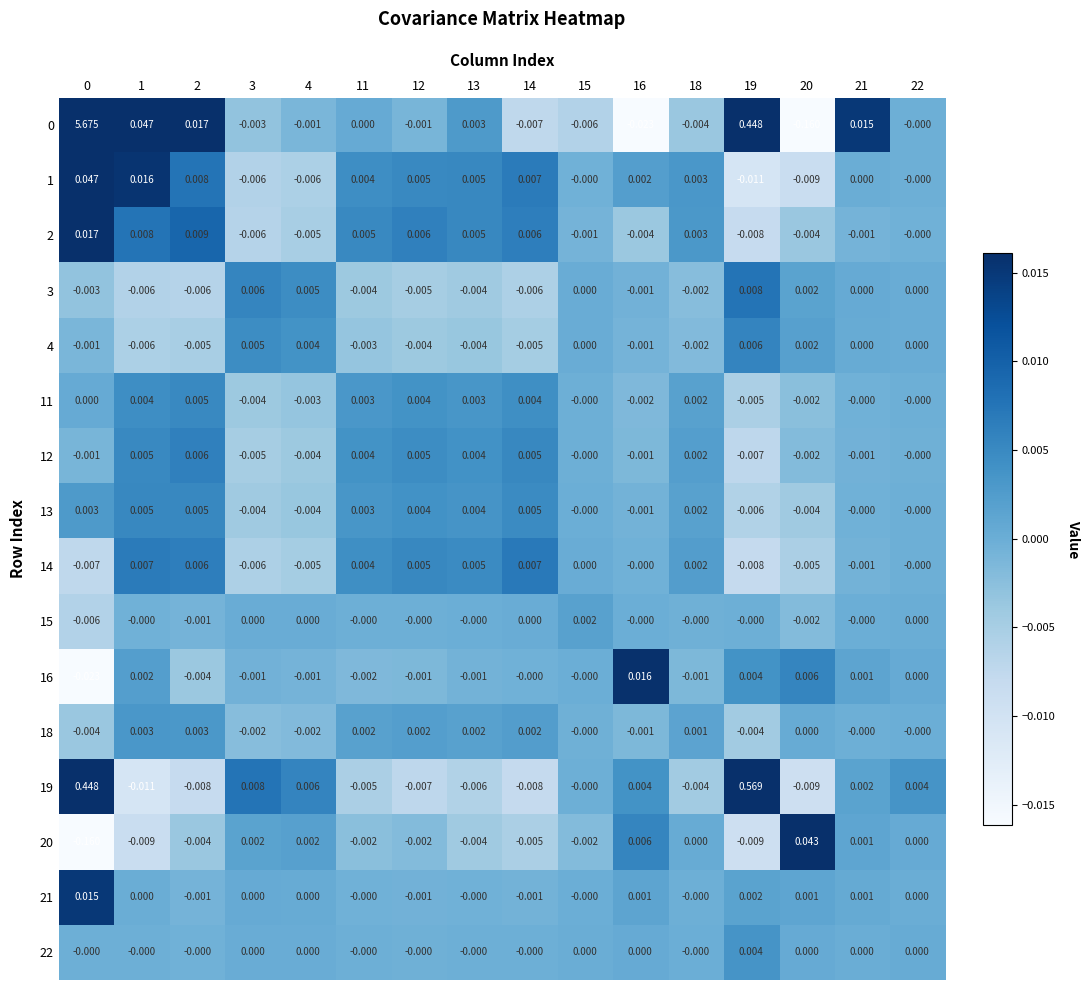

At how many categories does at least one series exceed 5?

1